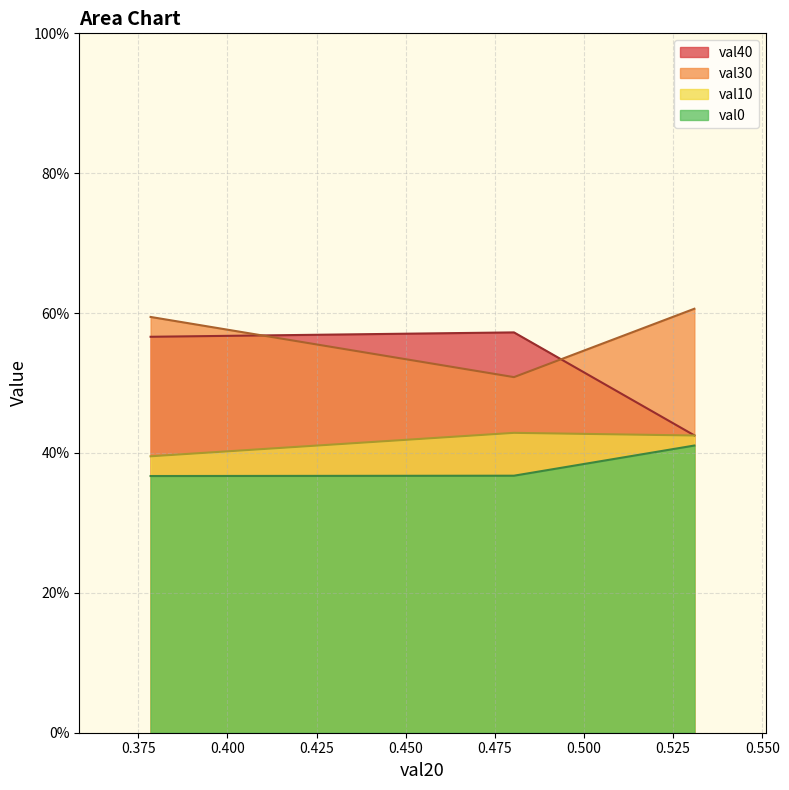

True or false: val40 has a value of 0.2 at 0.400.

False